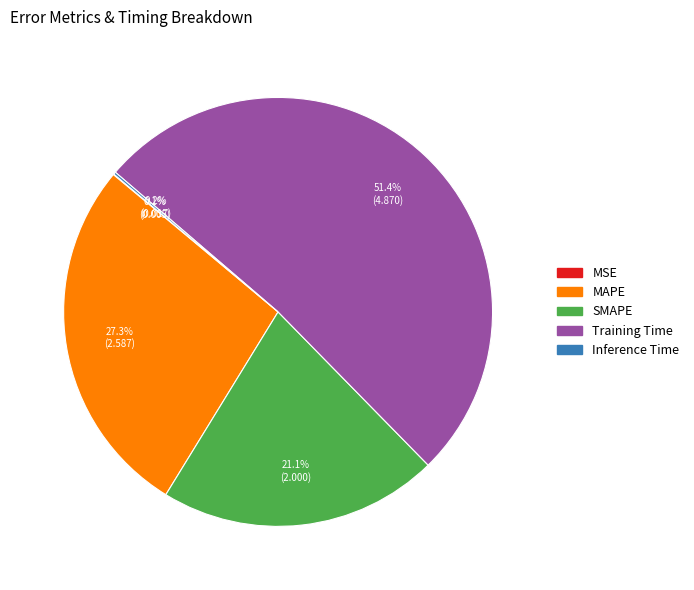

Which category has the biggest portion of the pie?

Training Time